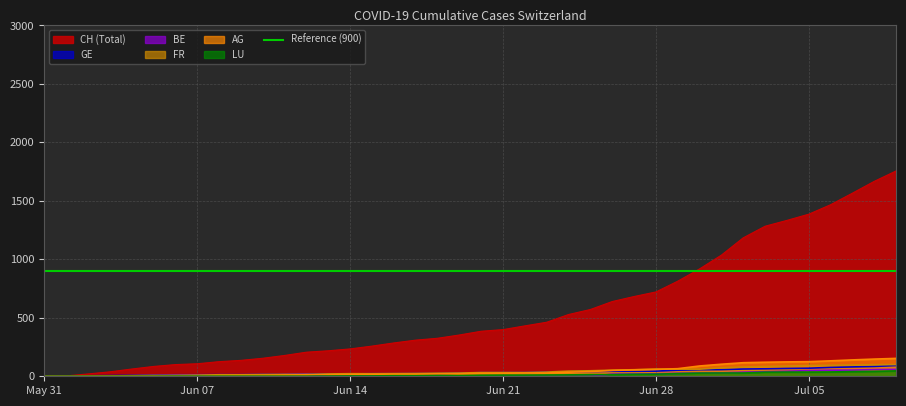

Is the value of BE at 2020-06-24 greater than the value of AG at 2020-06-16?

No